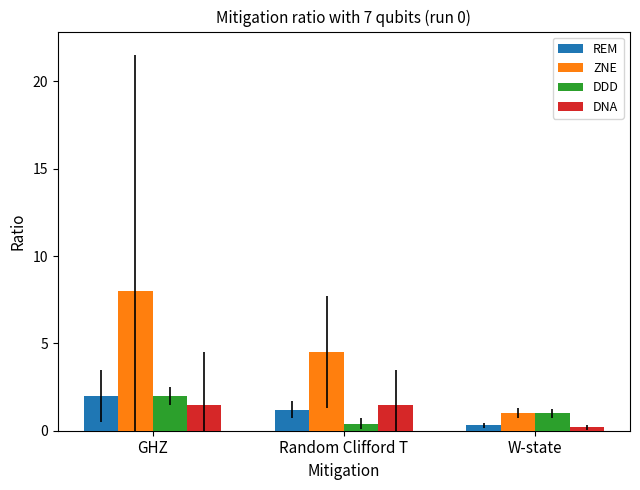

How many values in the ZNE series are below 4?

1